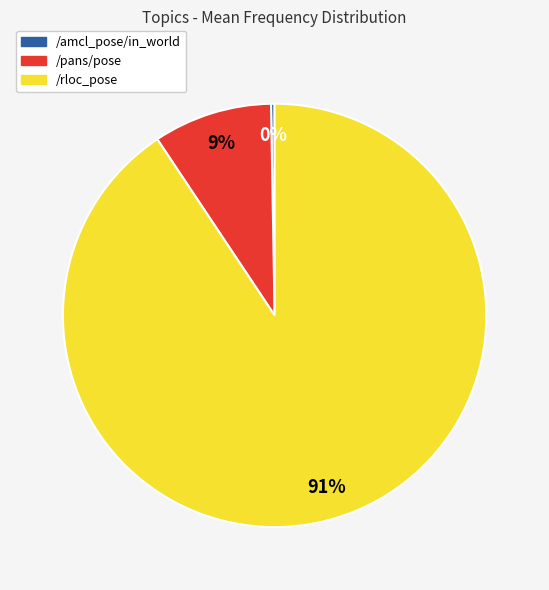

What percentage is the /pans/pose slice, to the nearest percent?

9%